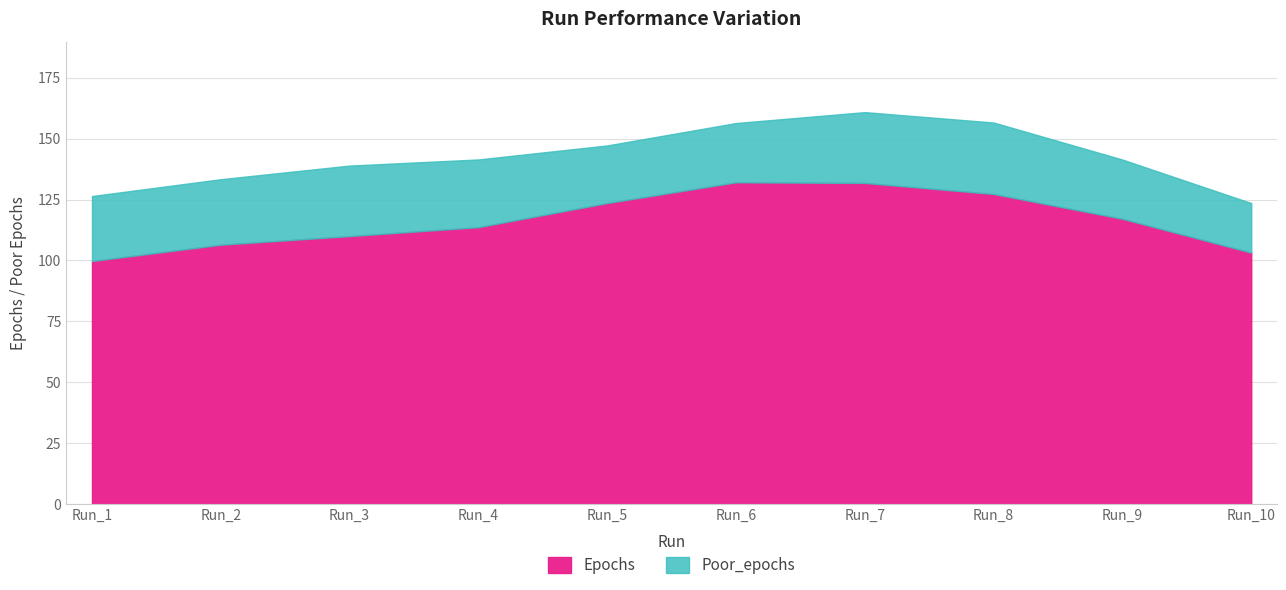

True or false: Epochs and Poor_epochs cross at least once.

False